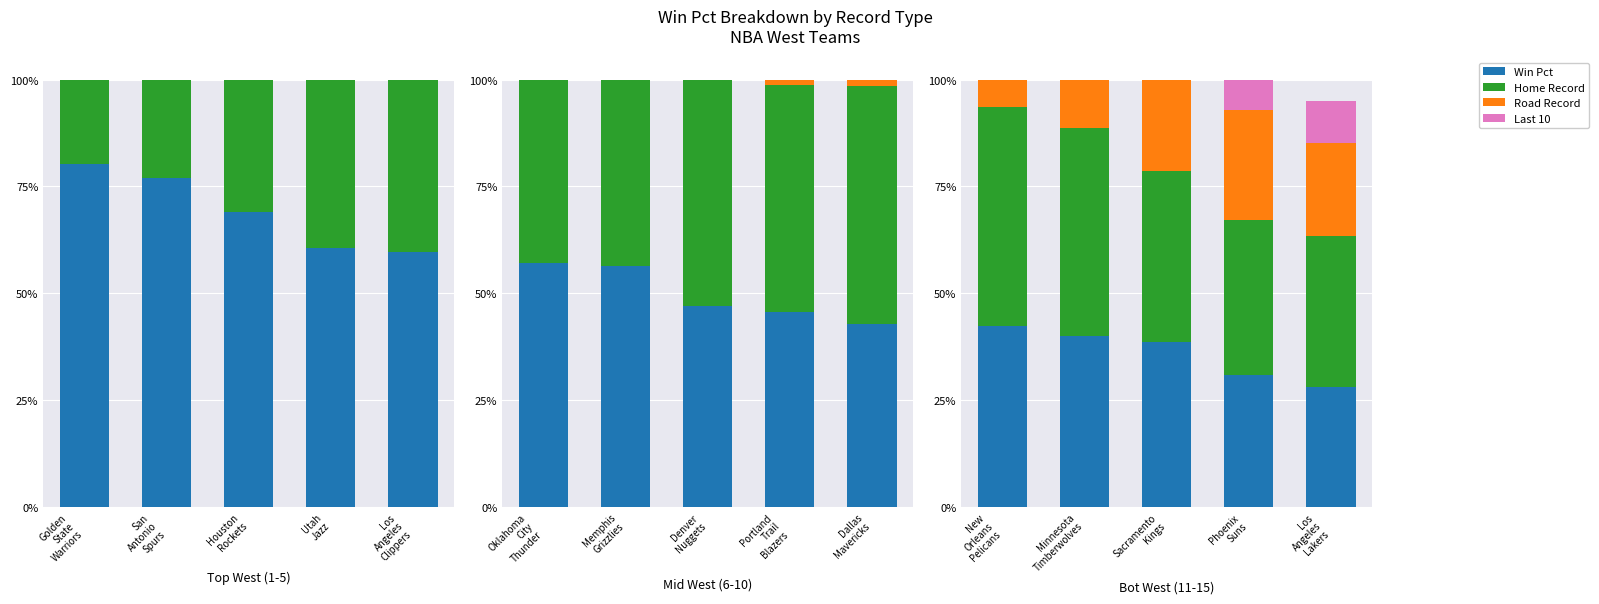

Count the Last 10 values in the range 0 to 1.

5